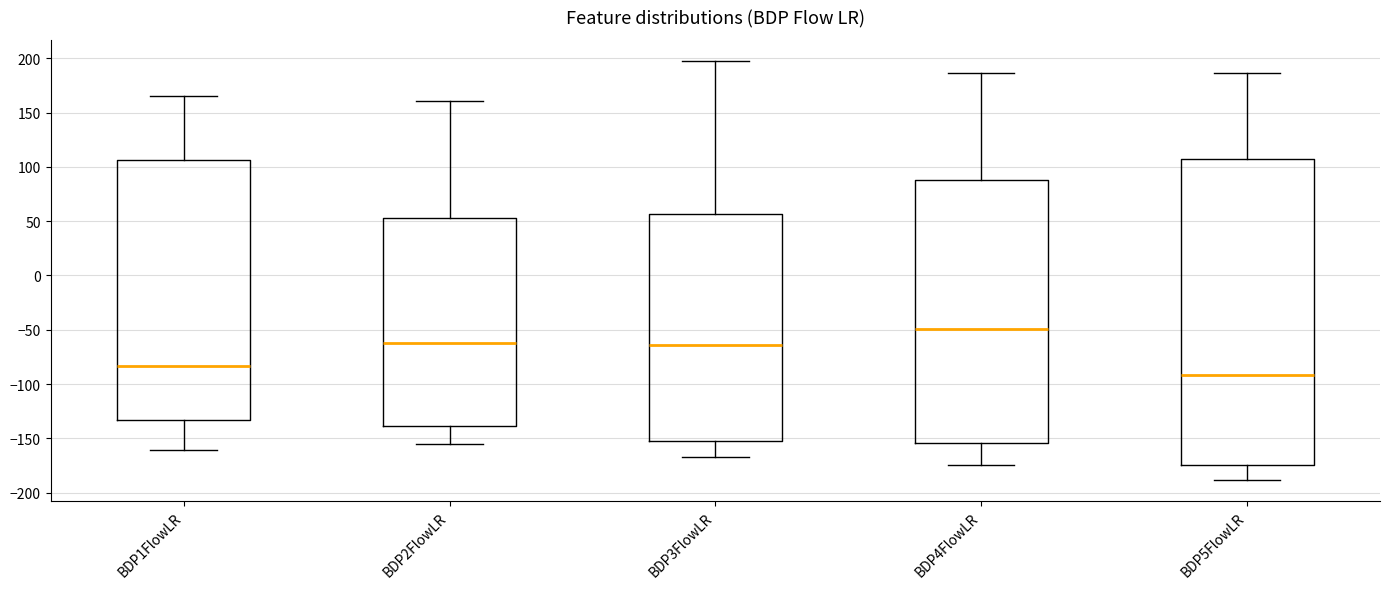

Reading left to right, read every box against the y-axis: the position of its median line, the range the box covers, and the ends of its whiskers. The values are not printed on the chart, so give them approximately, as read against the axis.

BDP1FlowLR: median -85, box -135 to 105, whiskers -160 to 165
BDP2FlowLR: median -60, box -140 to 55, whiskers -155 to 160
BDP3FlowLR: median -65, box -155 to 55, whiskers -165 to 200
BDP4FlowLR: median -50, box -155 to 90, whiskers -175 to 185
BDP5FlowLR: median -90, box -175 to 105, whiskers -190 to 185